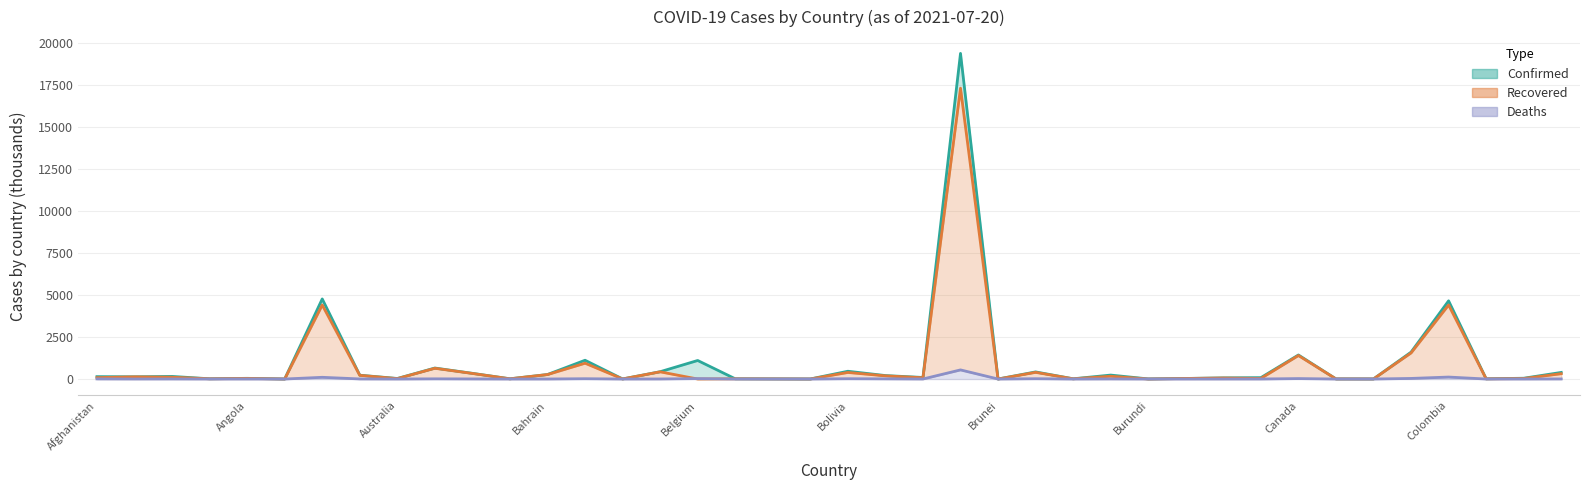

In Deaths (line), how many points are lower than both neighbors (excluding endpoints)?

13